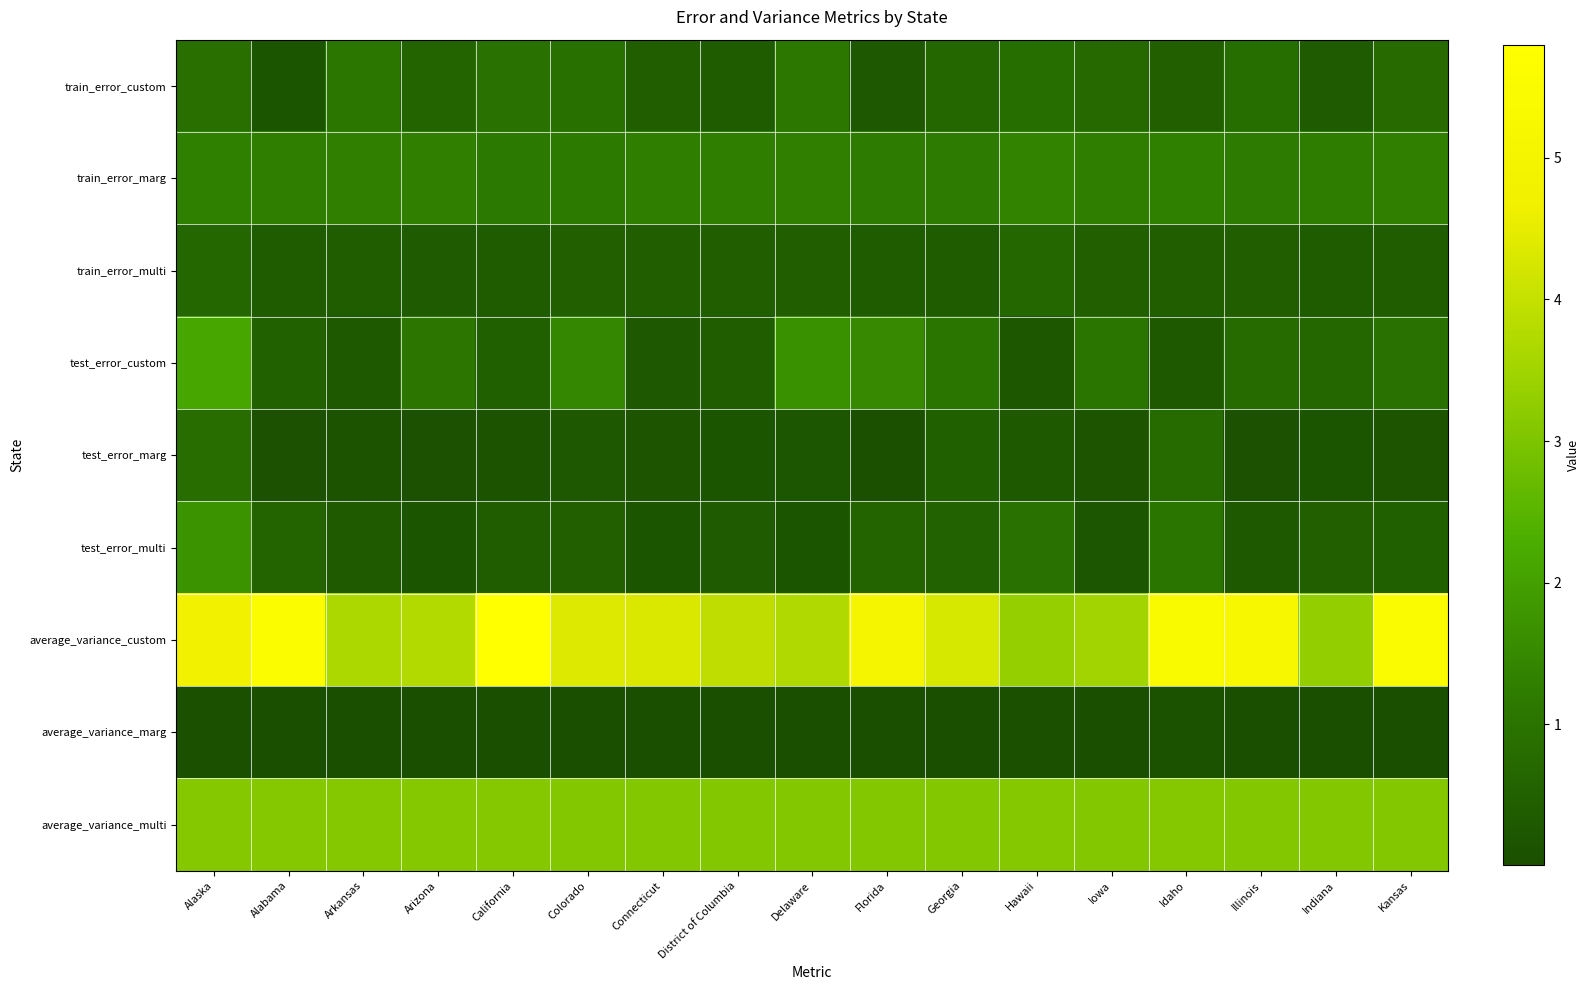

How many categories are shown in the chart?

17